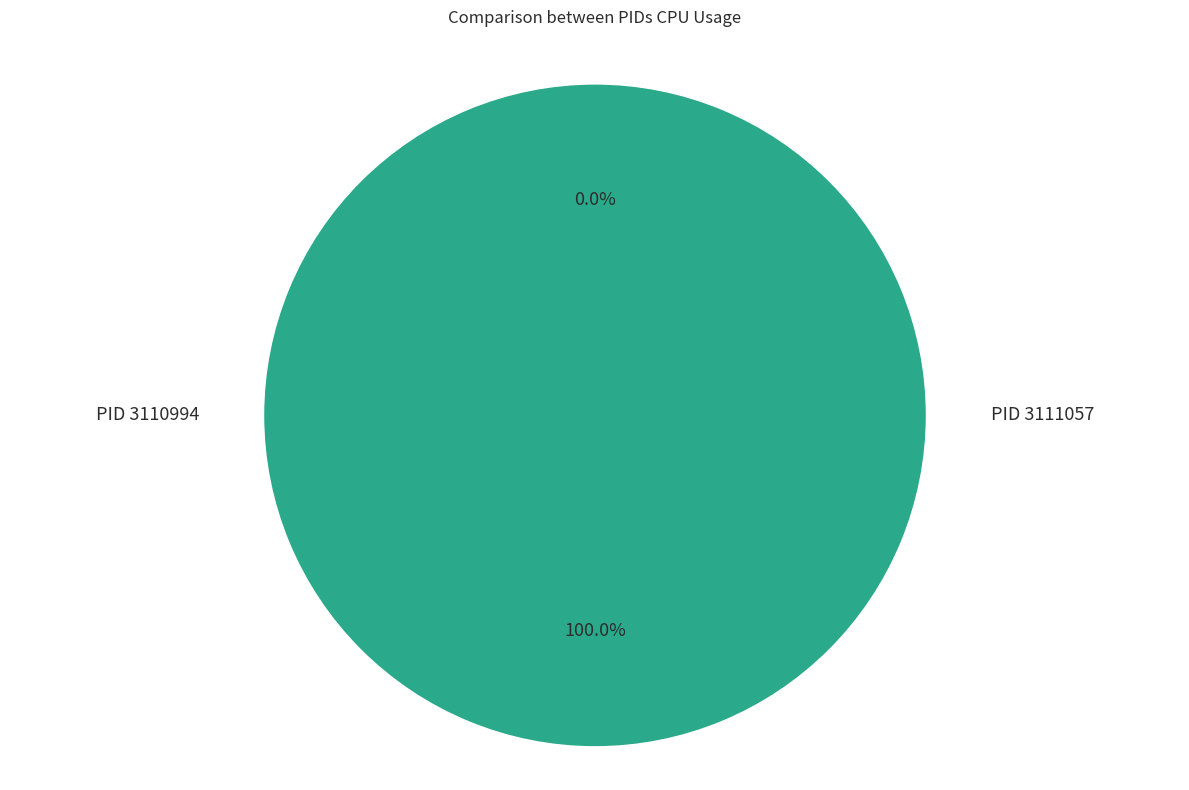

Which category has the smallest portion of the pie?

3110994